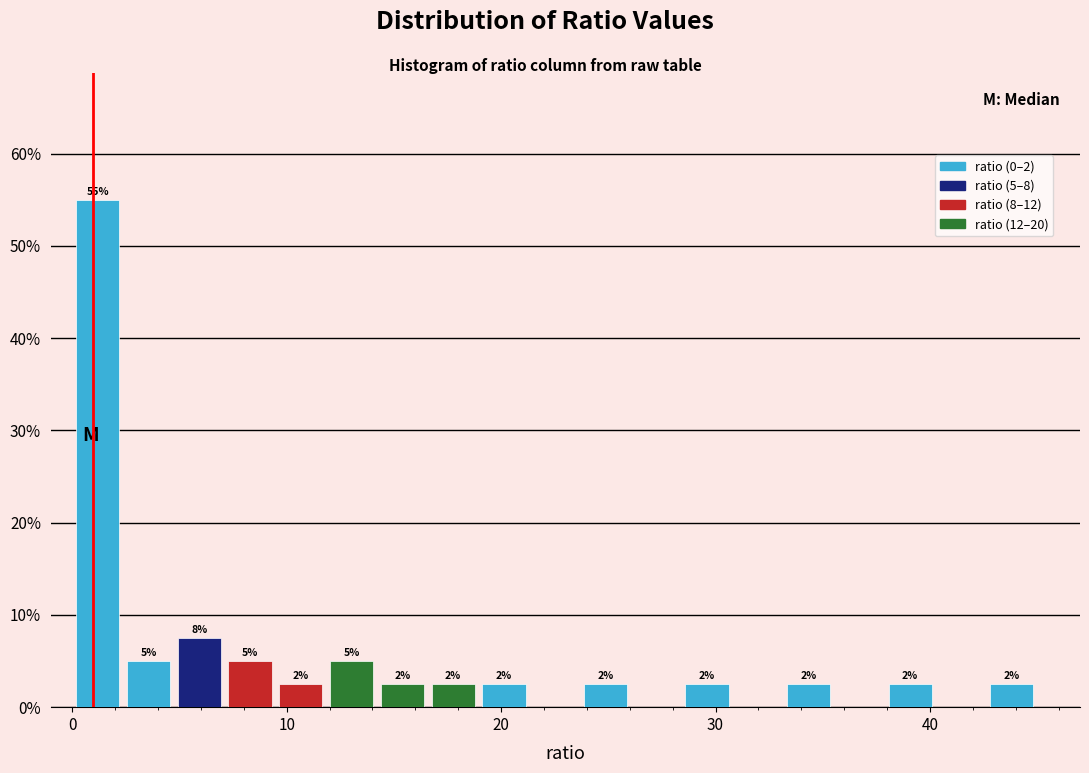

Around what value on the x-axis is the tallest bar? Give the approximate position of its centre, as read against the axis.

1